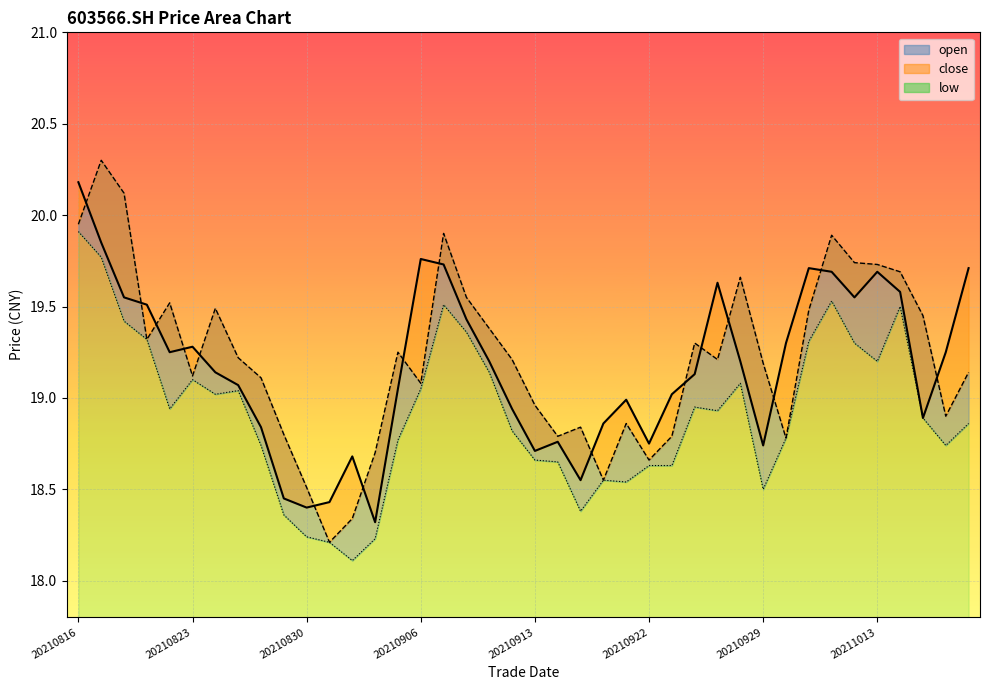

Rank the series at 20210818 from highest to lowest value.

open, close, low